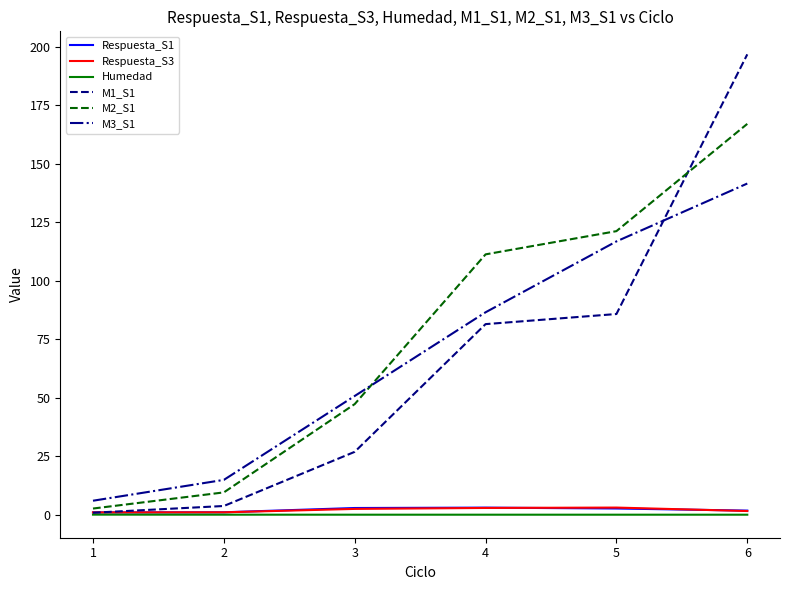

Which series has the largest total across all categories?

M2_S1